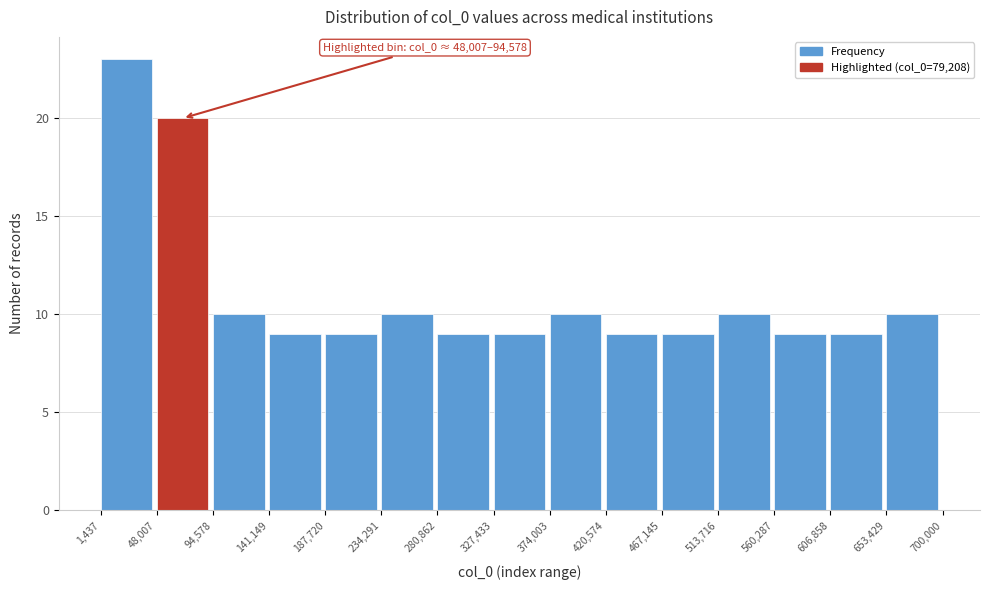

Over which range of the x-axis is the bar tallest?

1,437 to 48,007